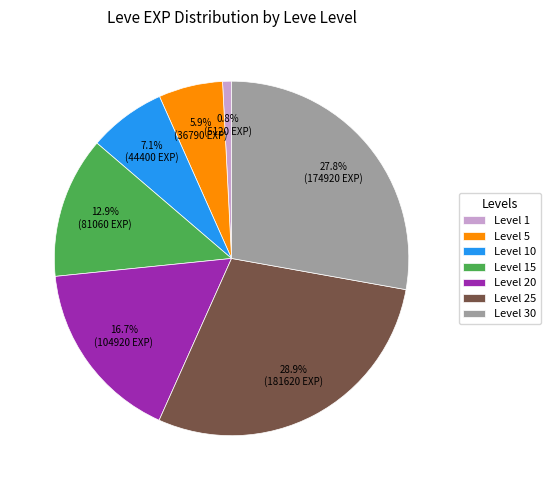

Which slice is the largest?

Level 25